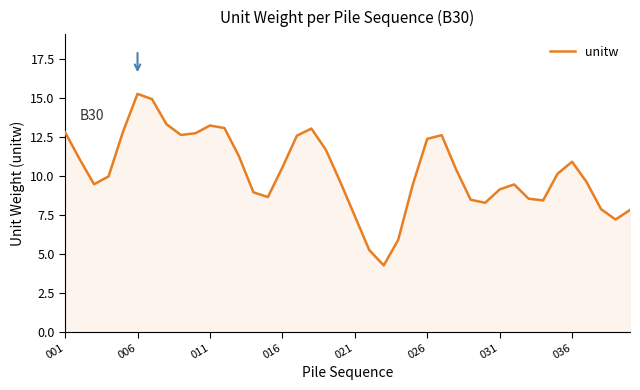

What is the smallest value displayed?

4.3